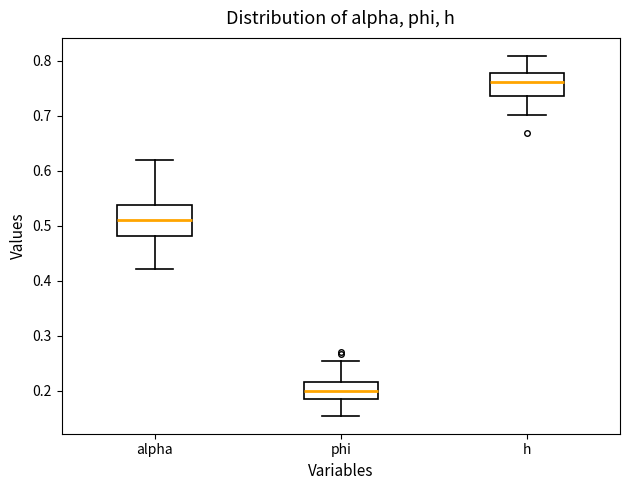

Which box's median line is the highest?

h